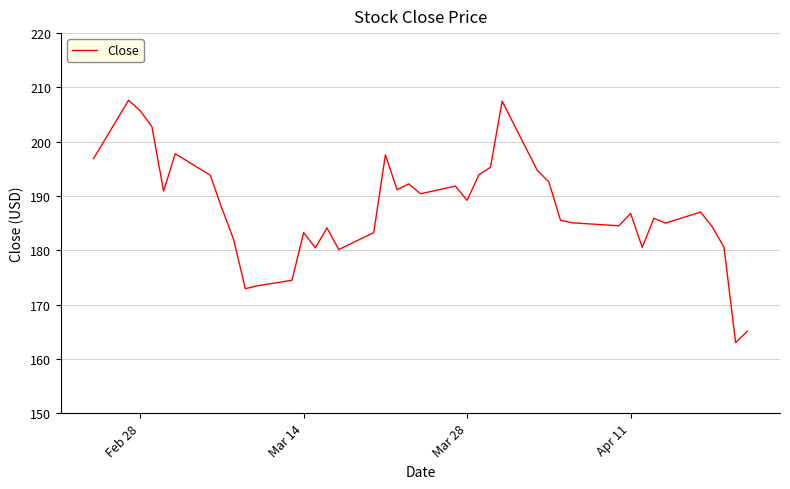

What is the smallest value displayed?

163.0